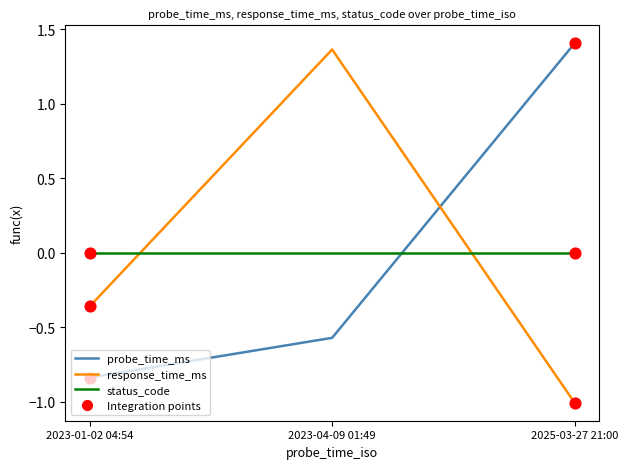

At which category is the sum across all series the highest?

2023-04-09 01:49